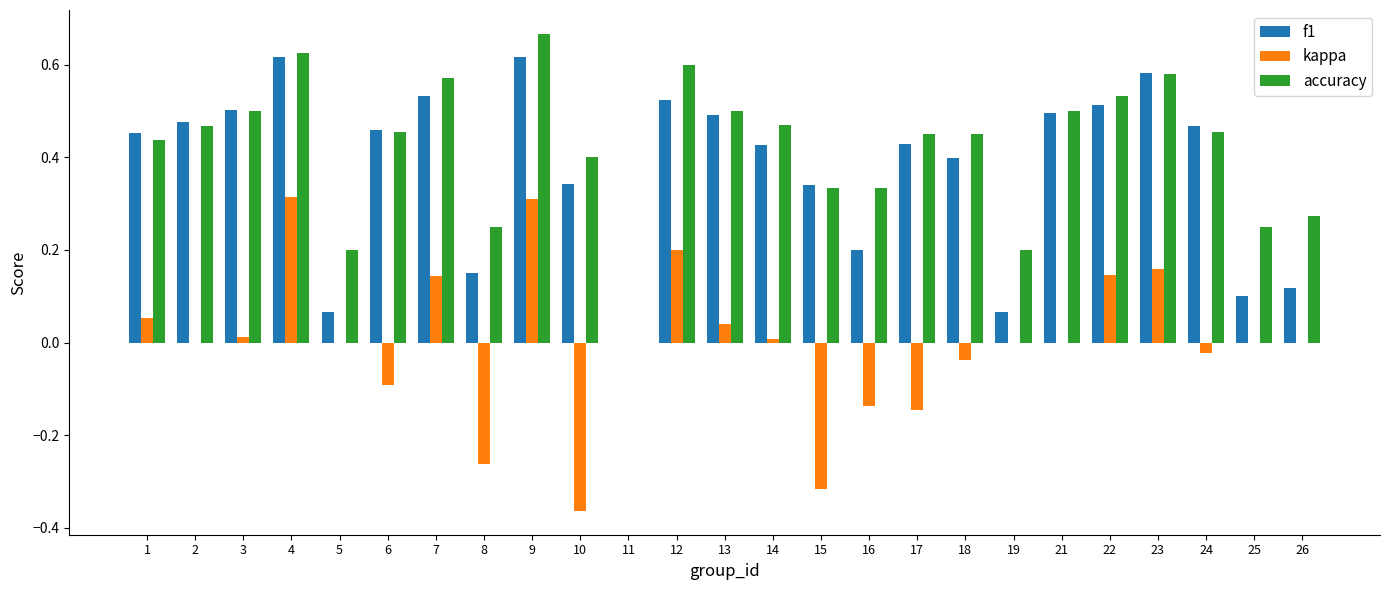

At which category does the chart reach its peak across all series?

9